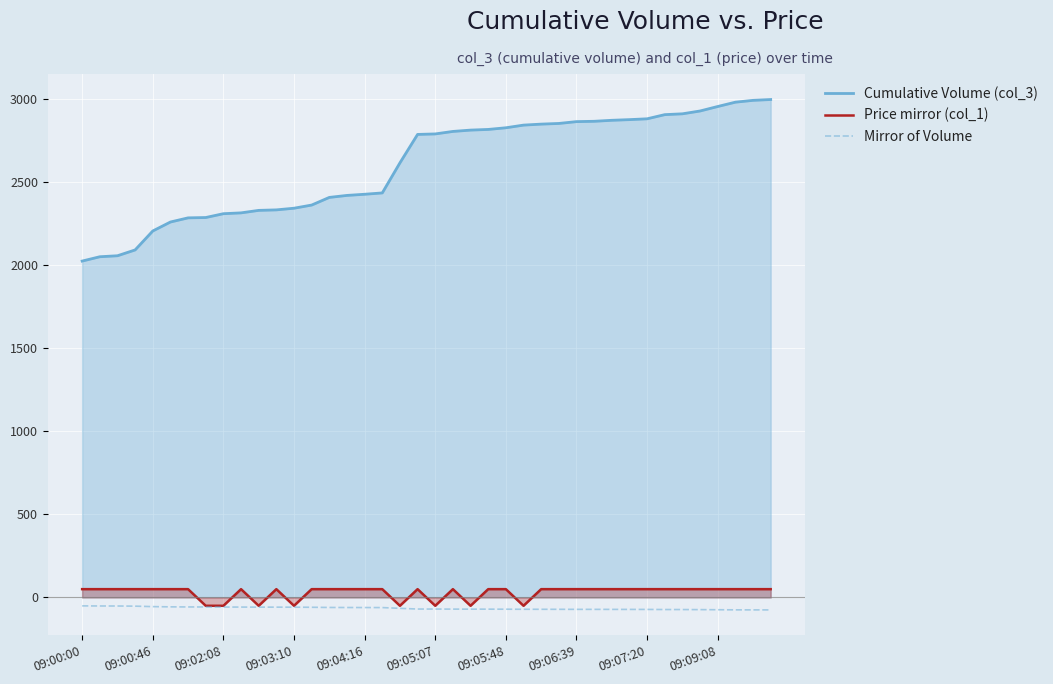

True or false: Mirror of Volume and Cumulative Volume (col_3) intersect in this chart.

False